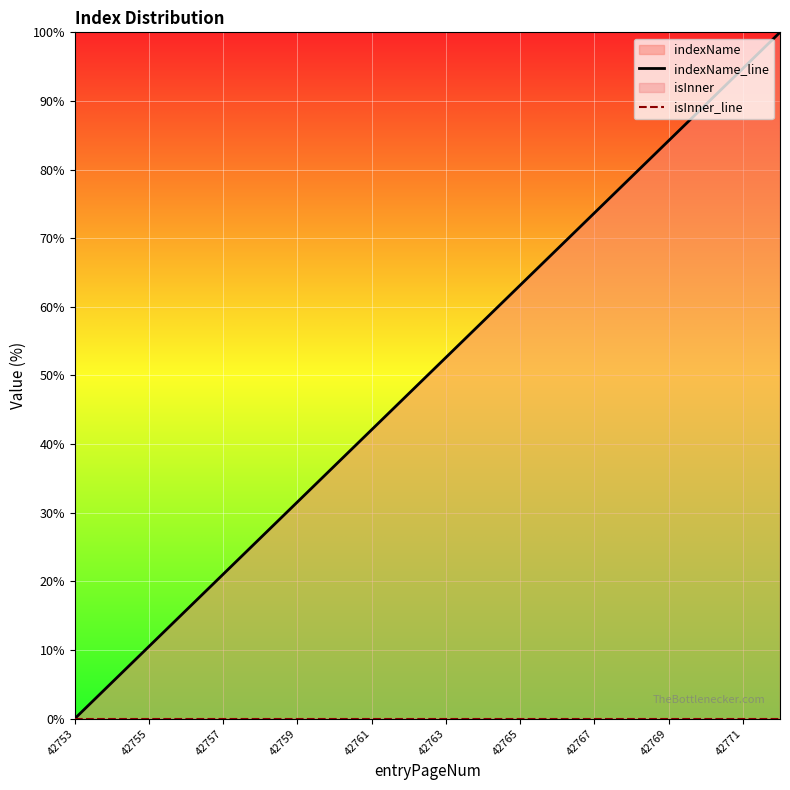

True or false: indexName_line and isInner_line intersect in this chart.

False